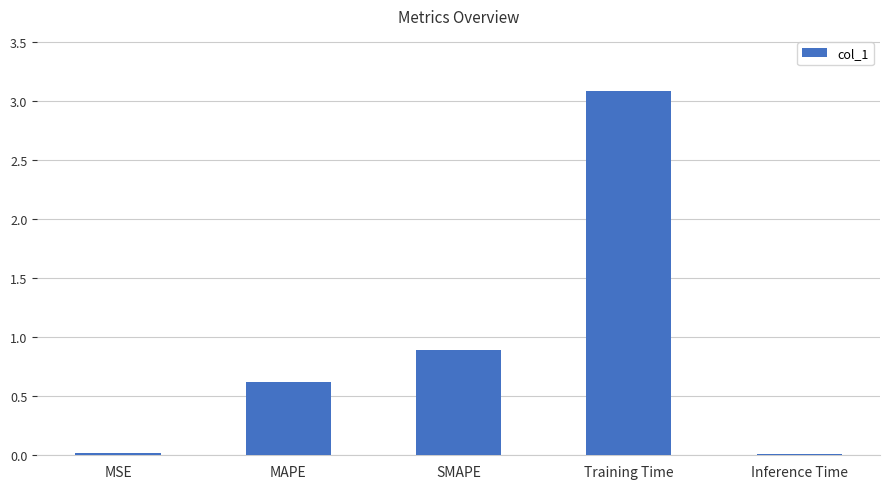

Between MSE and MAPE, which is larger?

MAPE